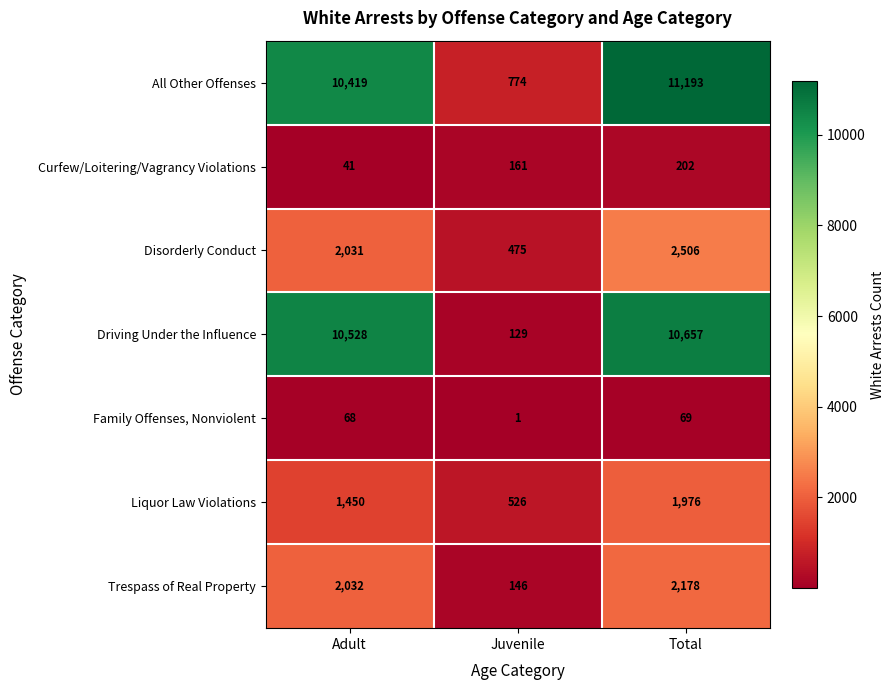

At which label does Family Offenses, Nonviolent reach its minimum?

Juvenile